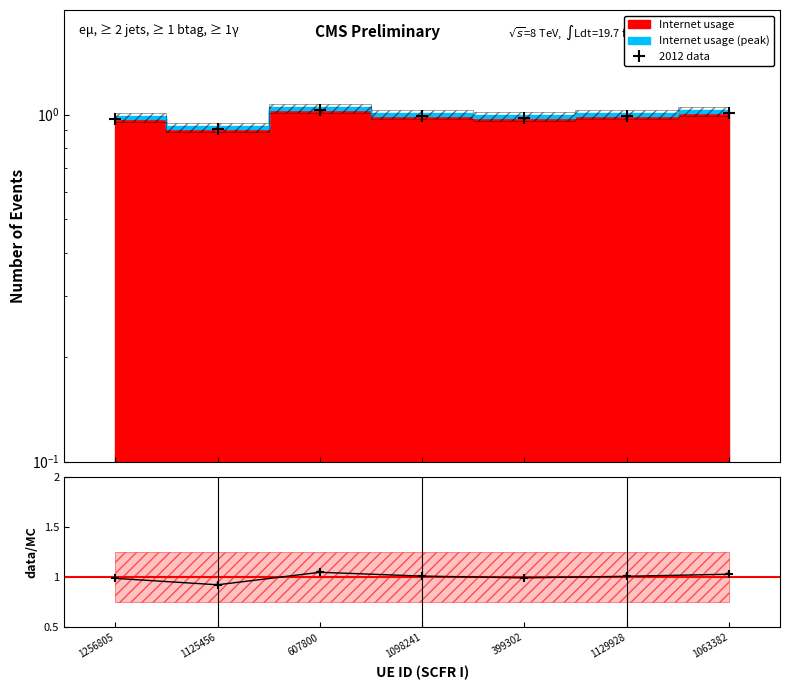

What position from the right is 1256805?

7